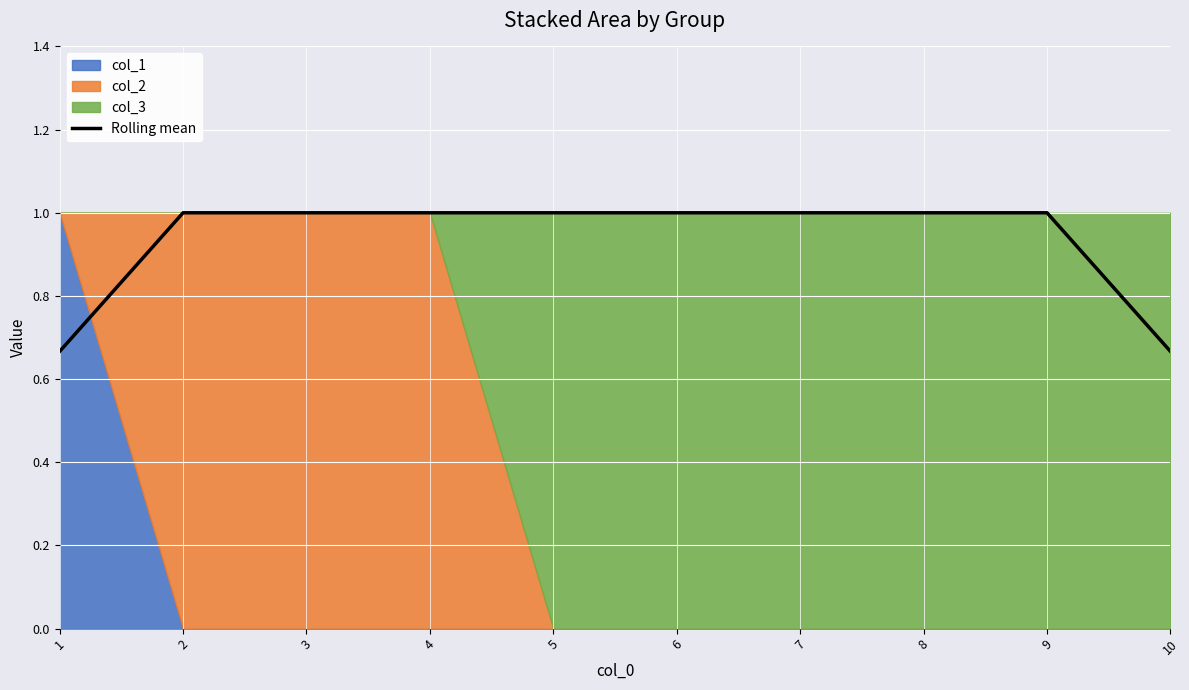

What is the change in value from 1 to 5?

+0.3